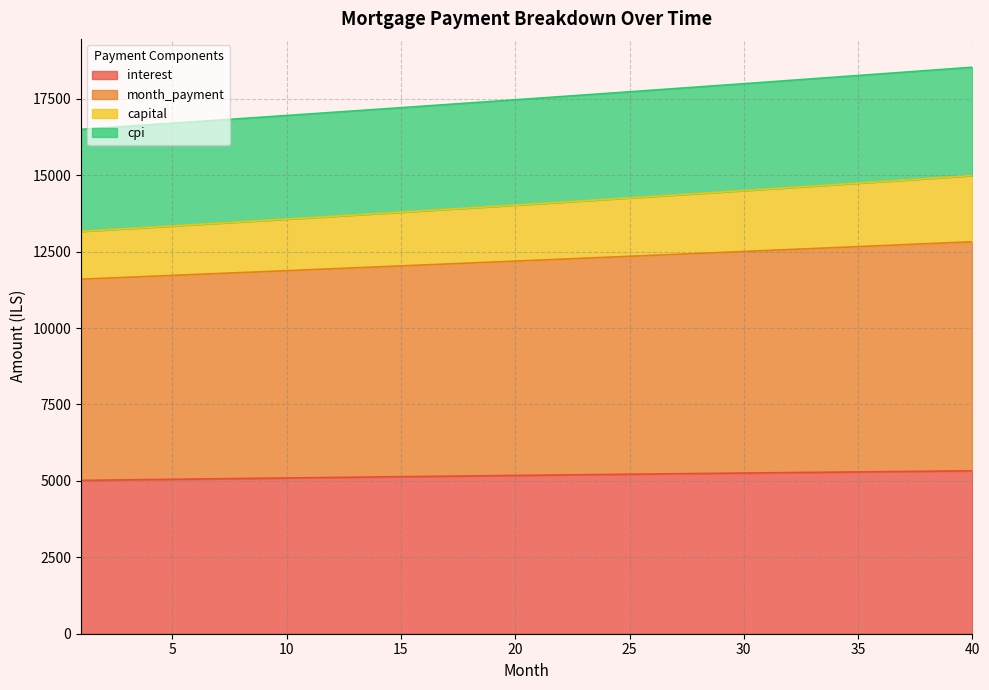

What is the total value across all series at 15?

17210.1